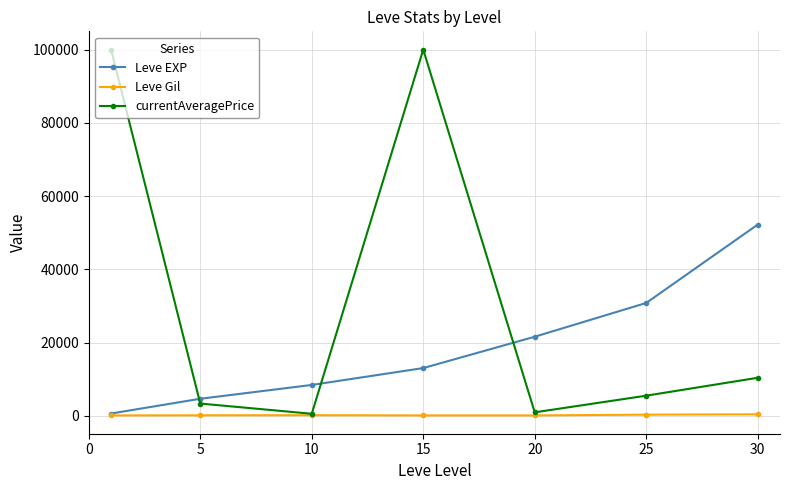

Rank the series by their average value, from highest to lowest.

currentAveragePrice, Leve EXP, Leve Gil